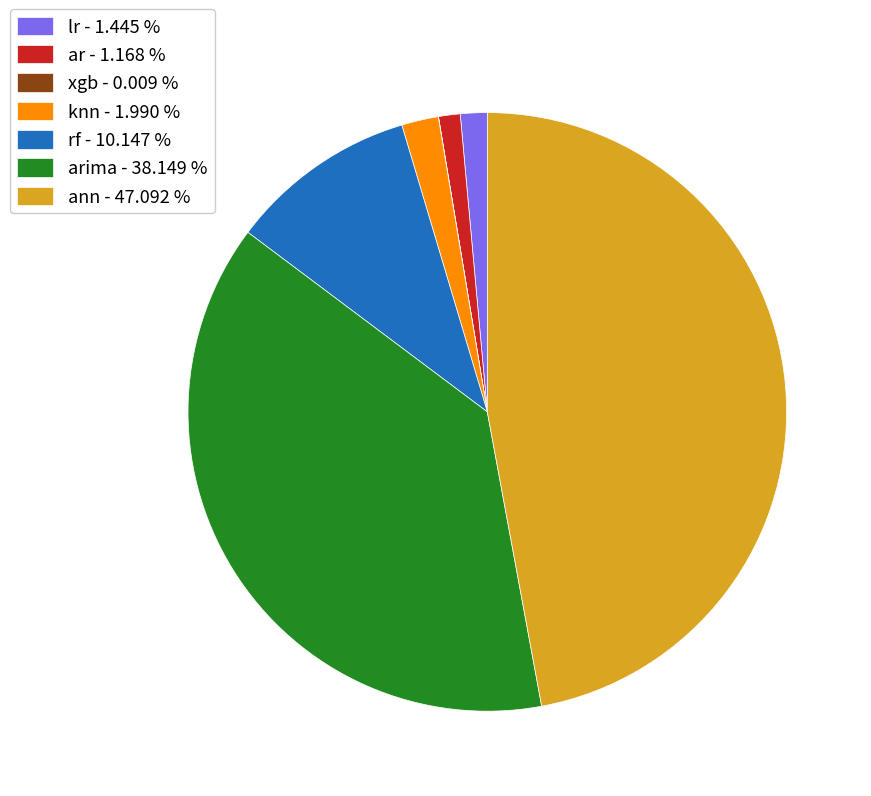

Which has a higher value, lr - 1.445 % or arima - 38.149 %?

arima - 38.149 %